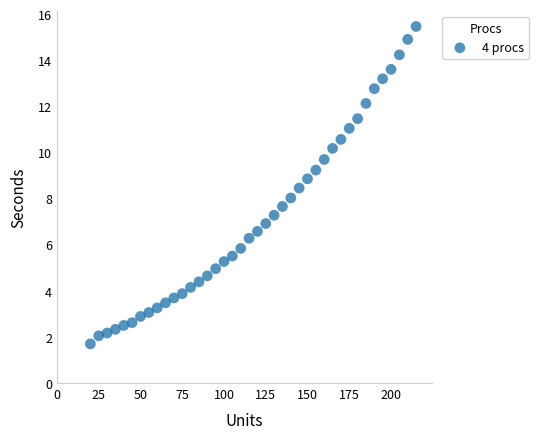

What is the range of Y values (max minus min)?

13.8